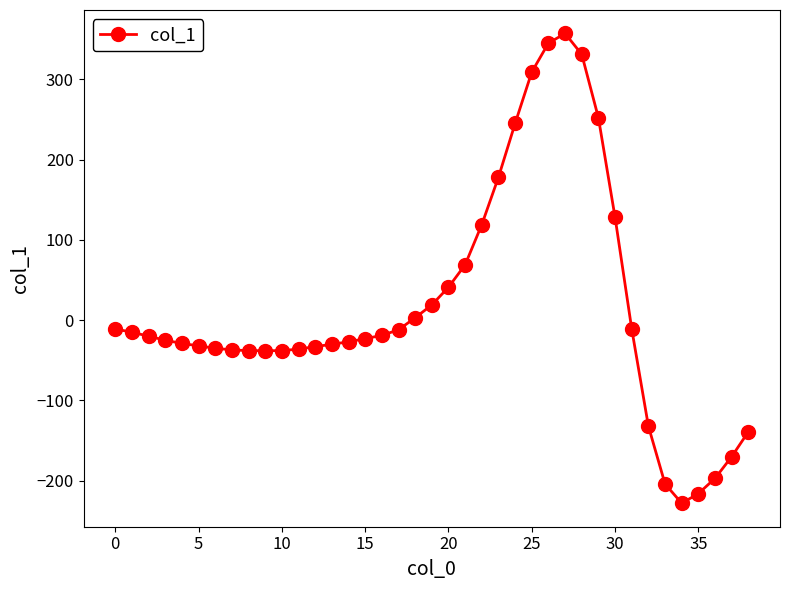

What is the sum of all values?

601